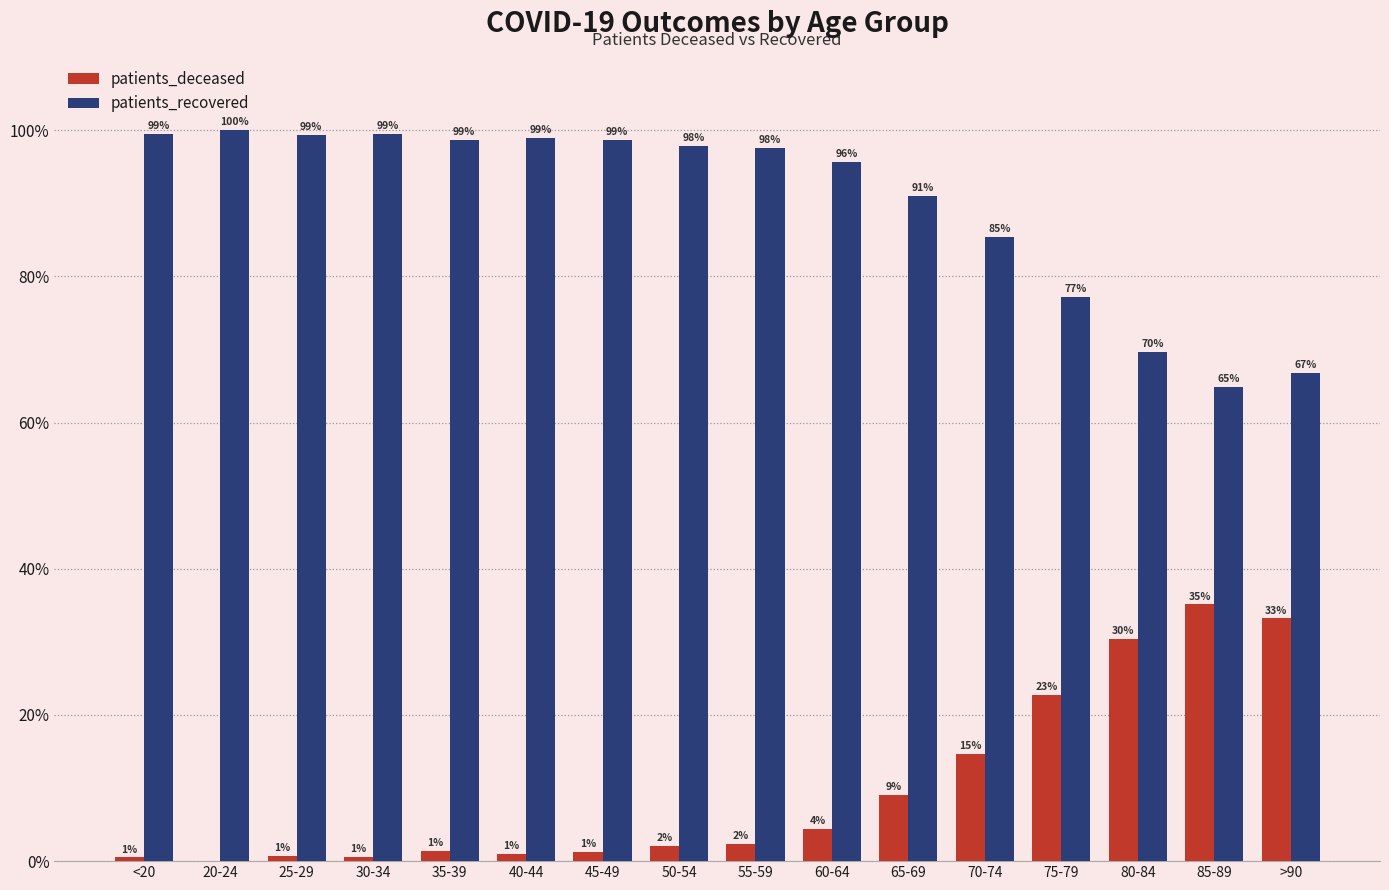

What is the total value across all series at 65-69?

100.0